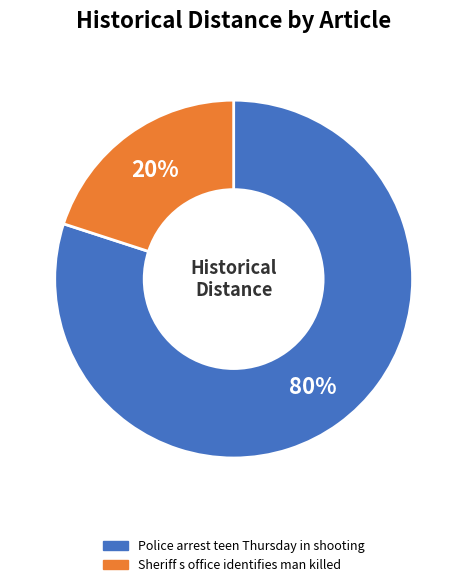

Rank the categories by value from lowest to highest.

Sheriff s office identifies man killed, Police arrest teen Thursday in shooting